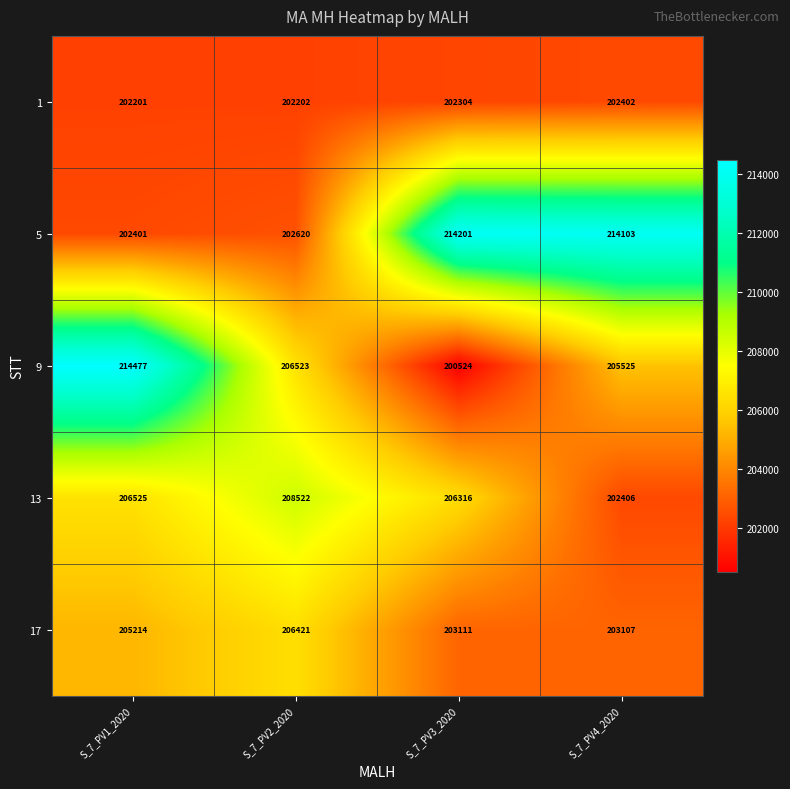

The 17 series shows 281358 at S_7_PV4_2020. True or false?

False